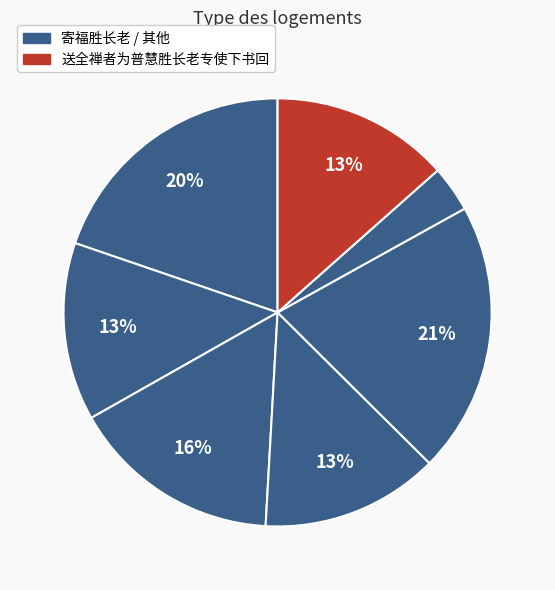

How many slices are in this pie chart?

7